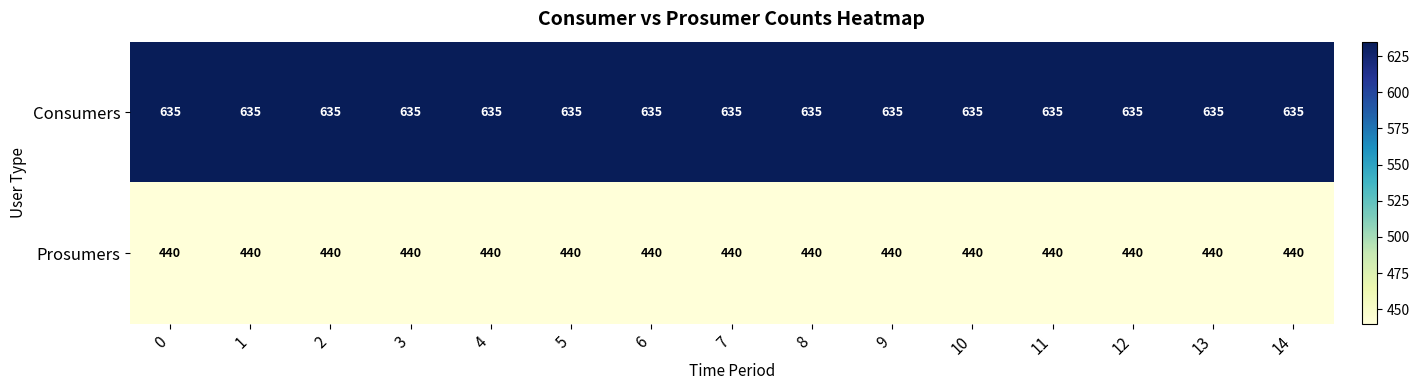

What is the difference between the highest and lowest values at 12?

195